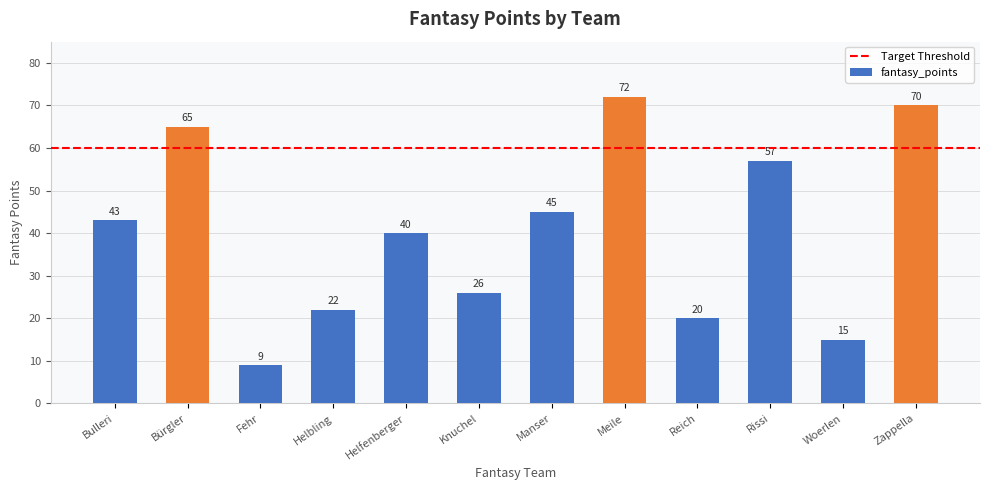

What is the difference between the maximum and second lowest values?

57